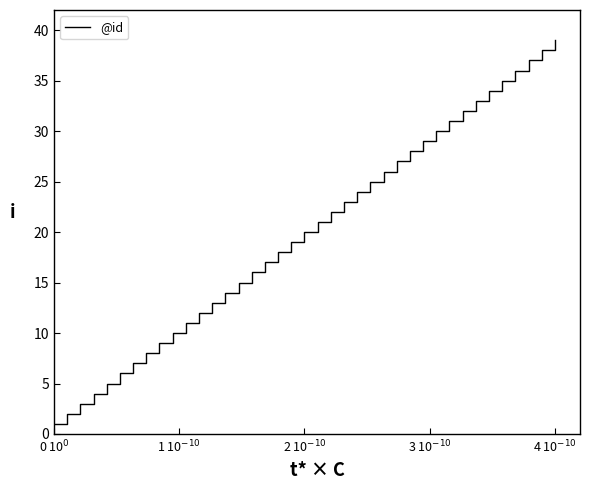

What is the difference between the maximum and minimum values?

38